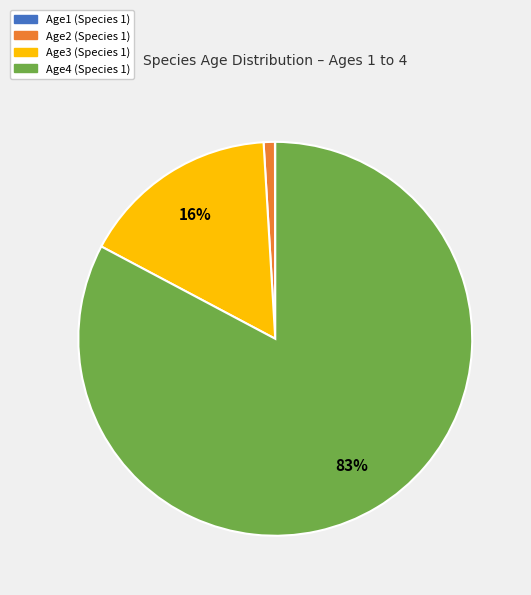

Does Age4 represent more than half of the total?

Yes